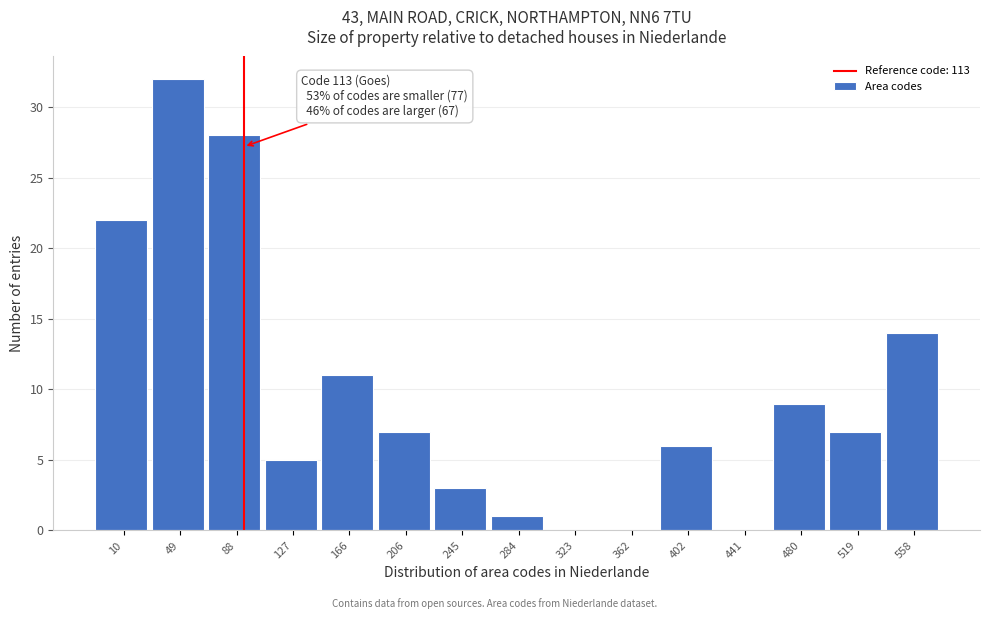

Reading right to left, extract all data points from this chart.

558=14	519=7	480=9	441=0	402=6	362=0	323=0	284=1	245=3	206=7	166=11	127=5	88=28	49=32	10=22